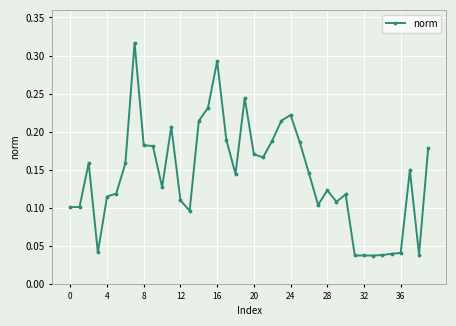

How many values are between 0 and 1?

40